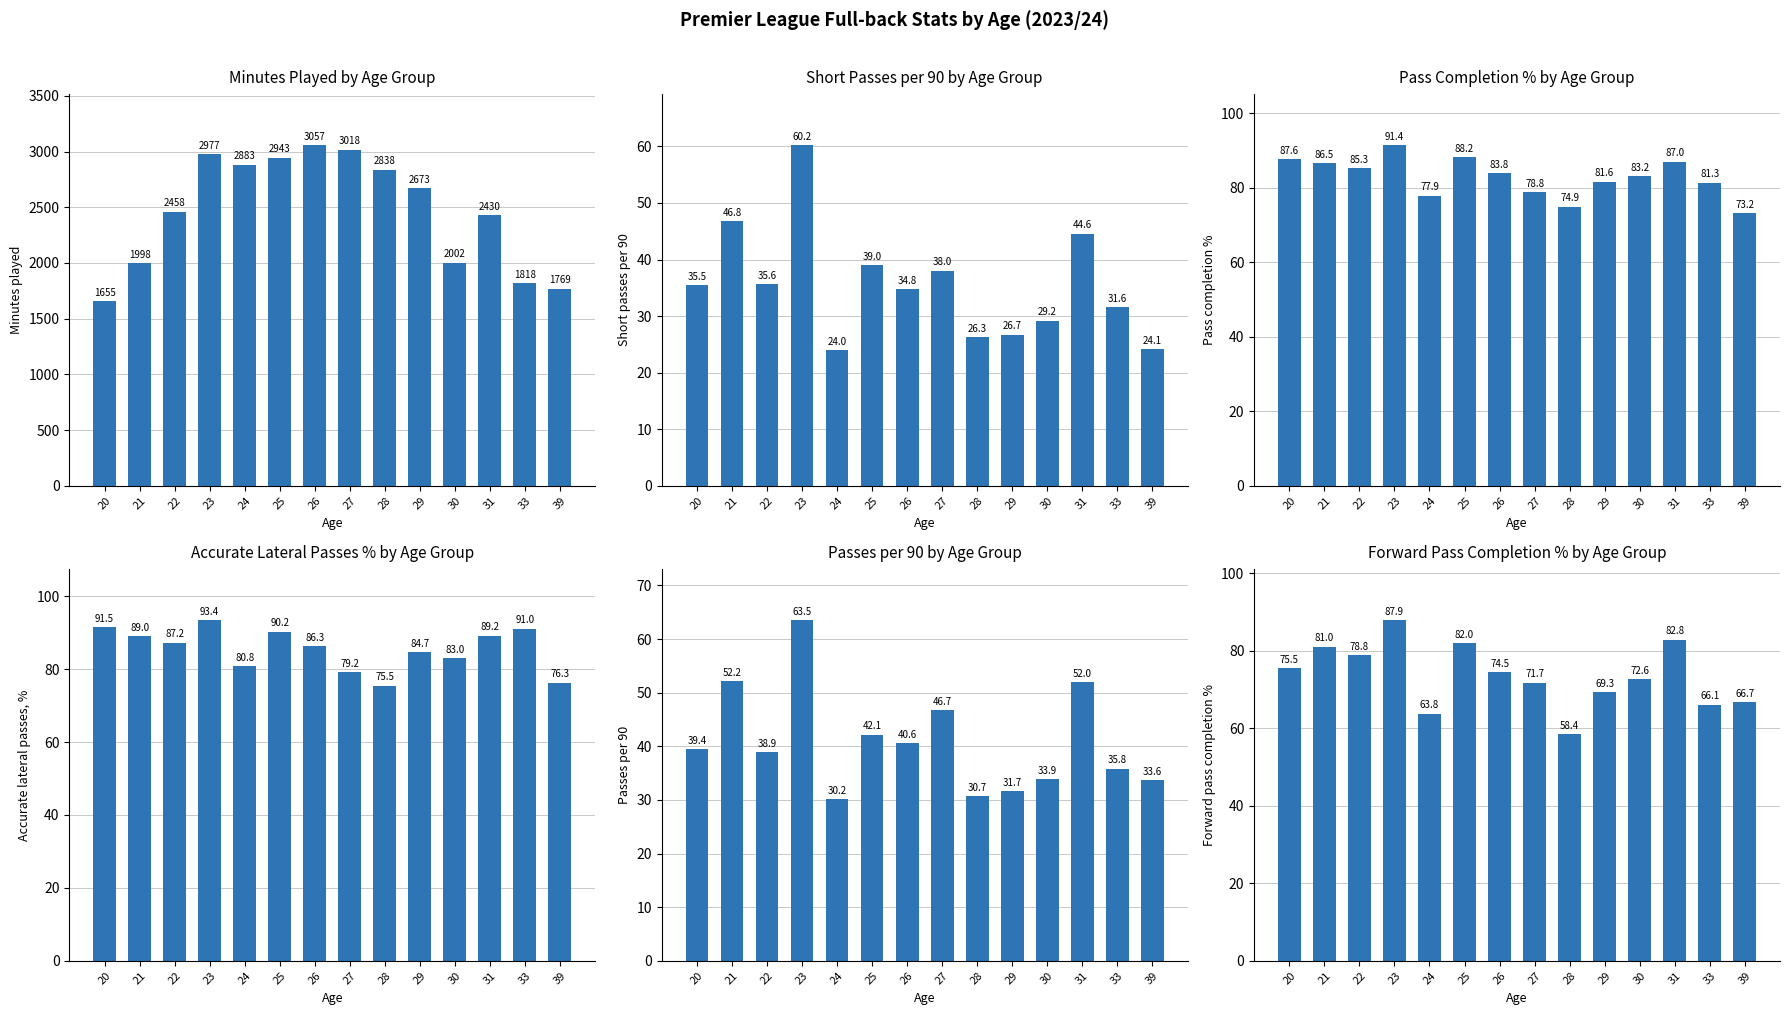

How many groups of bars are there?

14